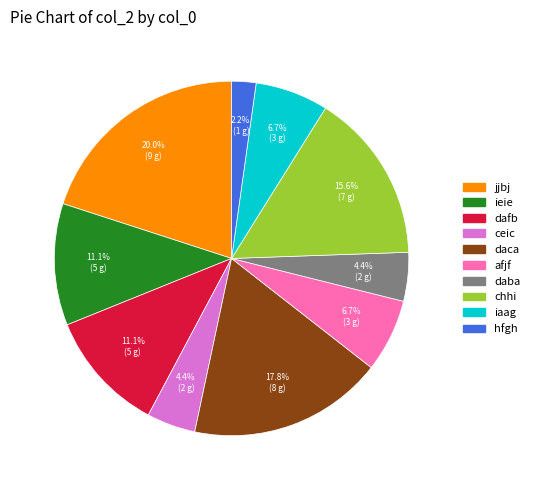

True or false: dafb accounts for 11% of the total.

True